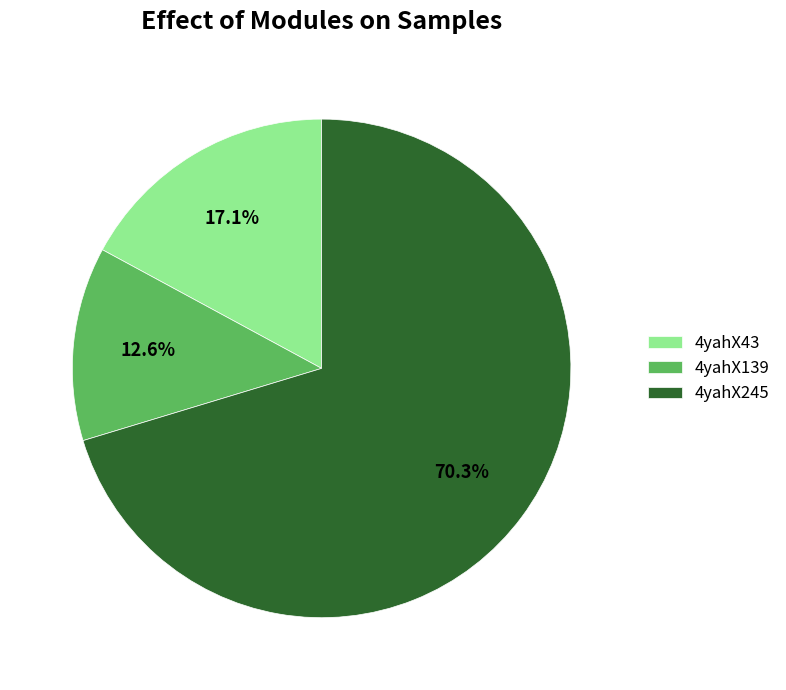

What is the ratio of the value at 4yahX245 to the value at 4yahX139?

5.6